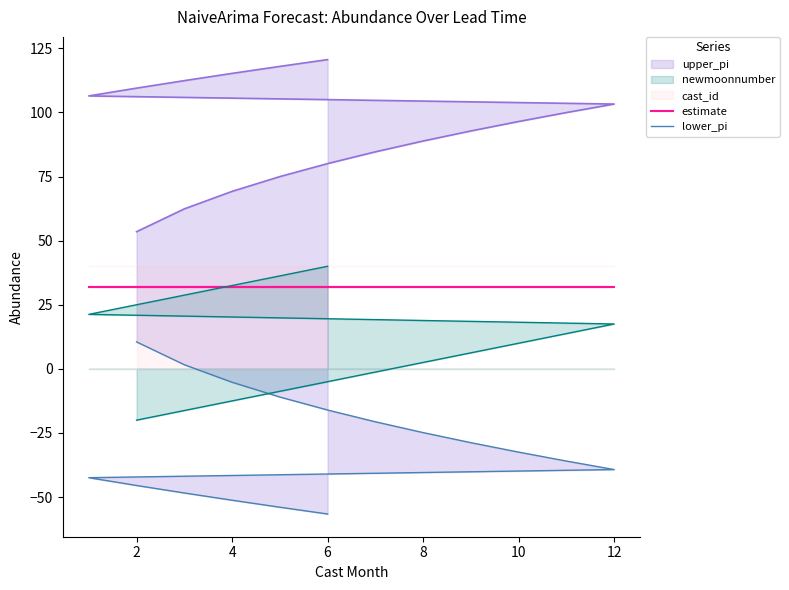

What is the sum of the estimate values at 10 and 12?

64.0